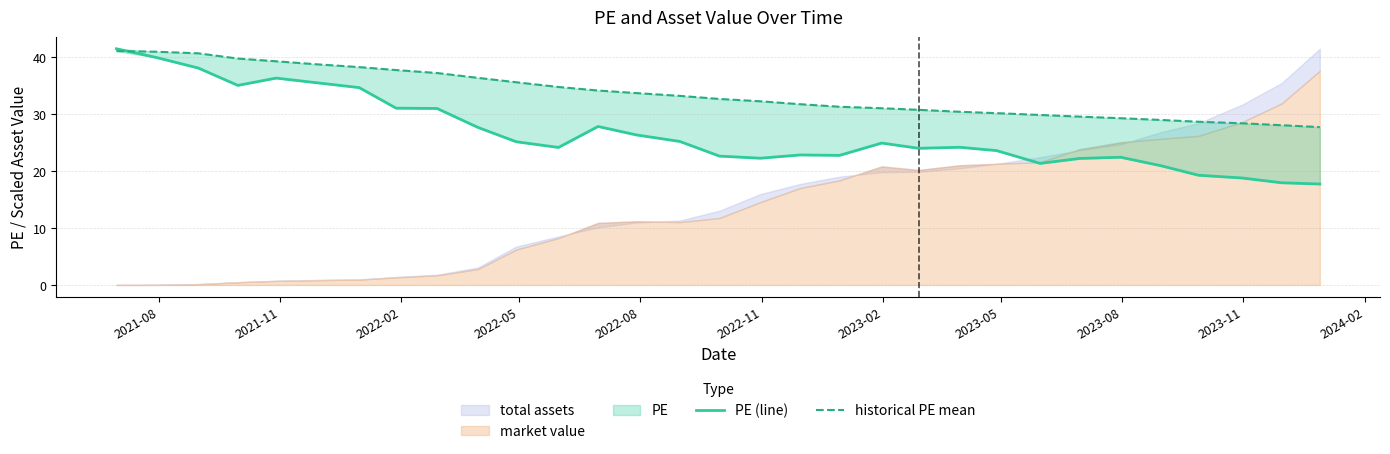

How many data points in historical PE mean are less than 32?

14